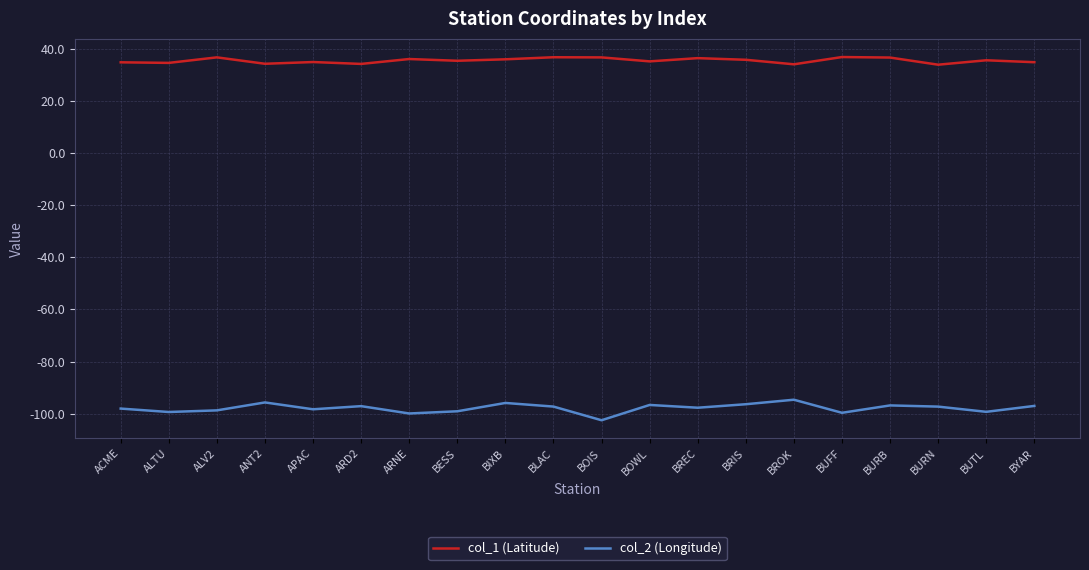

True or false: col_2 (Longitude) and col_1 (Latitude) intersect in this chart.

False